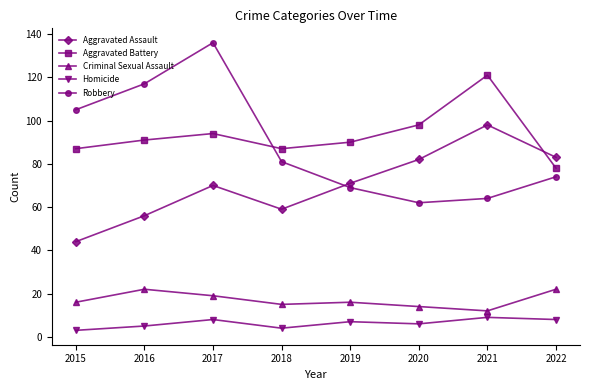

How many data points does each series have?

8